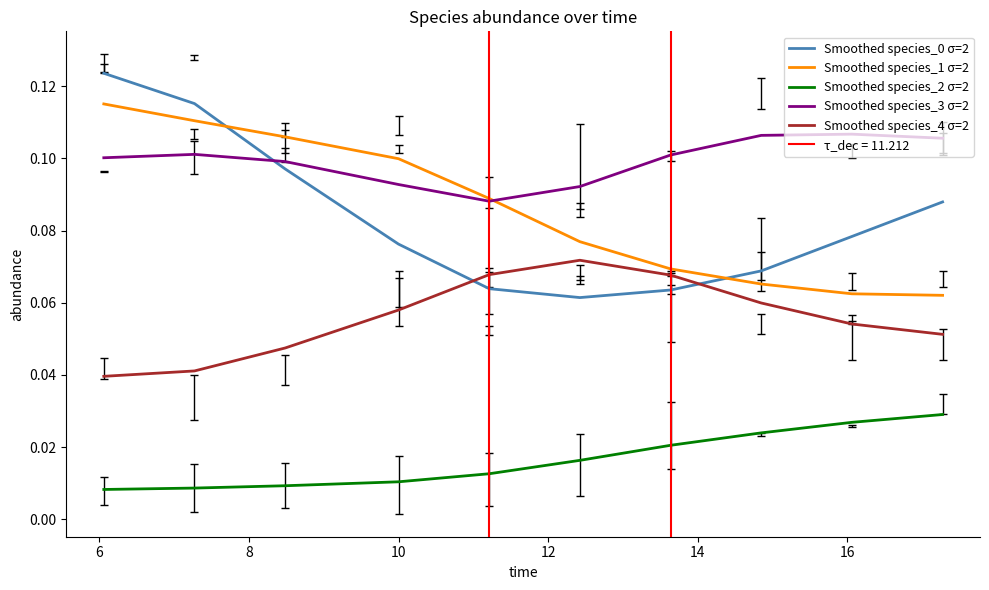

True or false: Smoothed species_2 σ=2 and Smoothed species_4 σ=2 intersect in this chart.

False